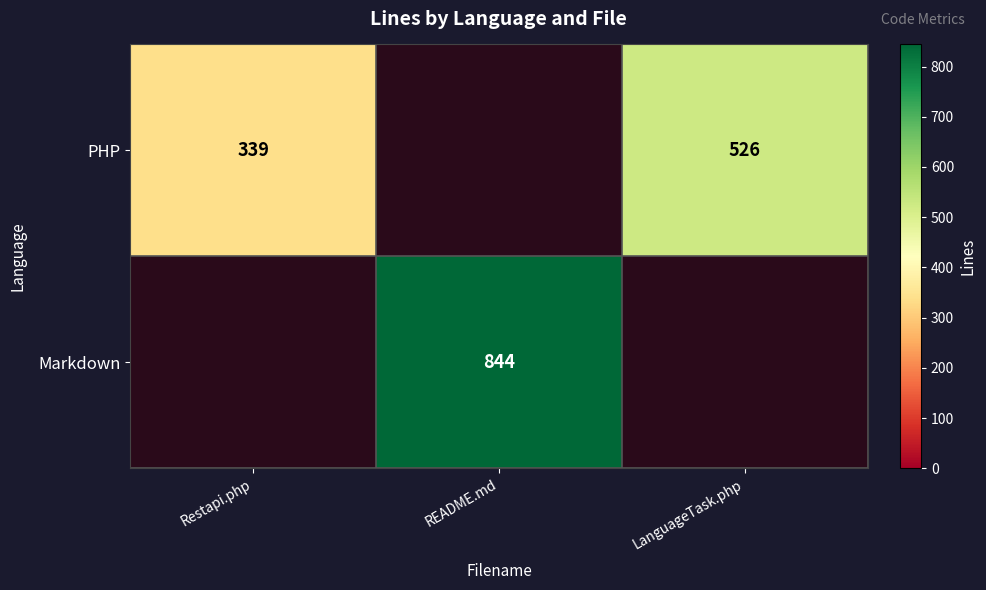

The value of PHP at LanguageTask.php is 255. True or false?

False